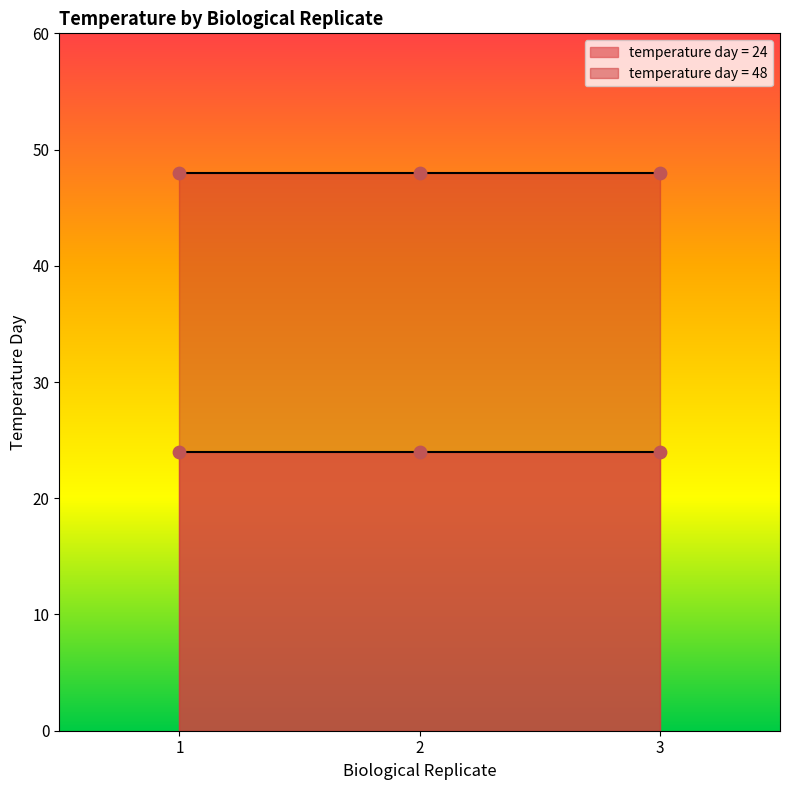

Between 1 and 3, which is larger?

3